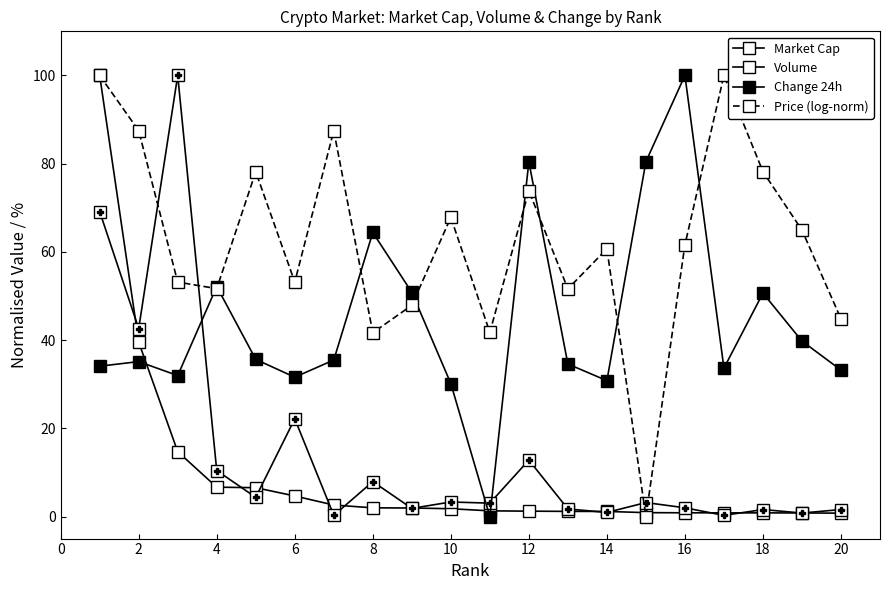

Which series has the largest total across all categories?

Price (log-norm)